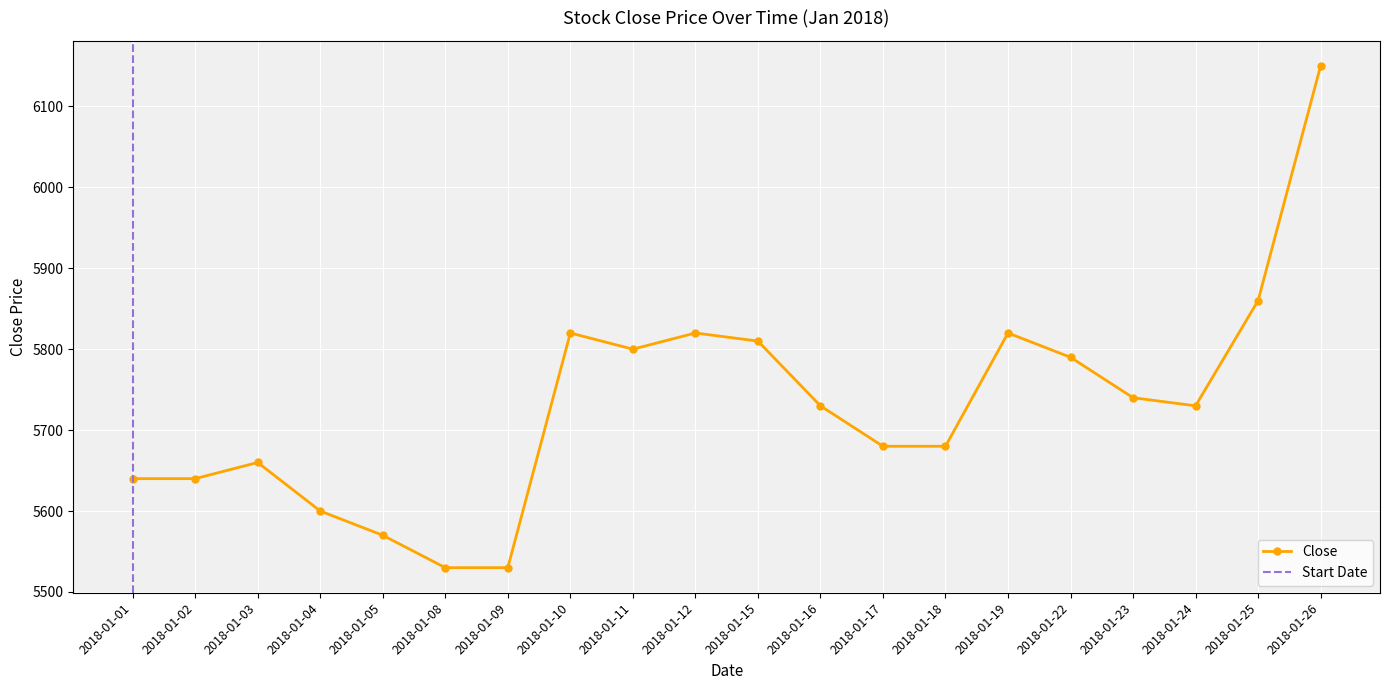

At which label does the data first exceed 5730?

2018-01-10